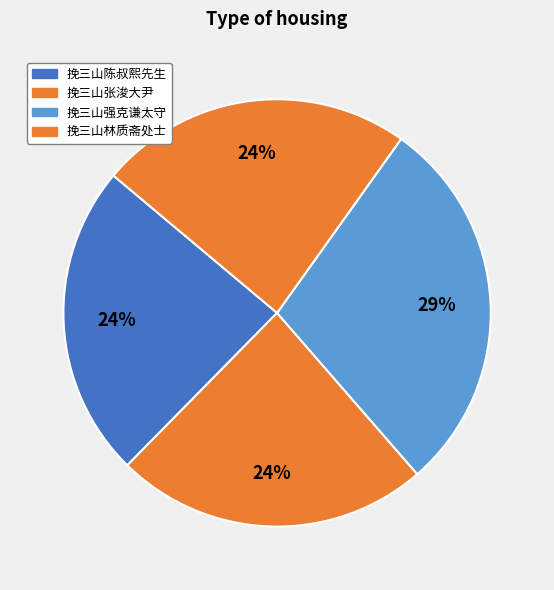

Approximately how many times larger is the value at 挽三山林质斋处士 compared to 挽三山强克谦太守?

0.8